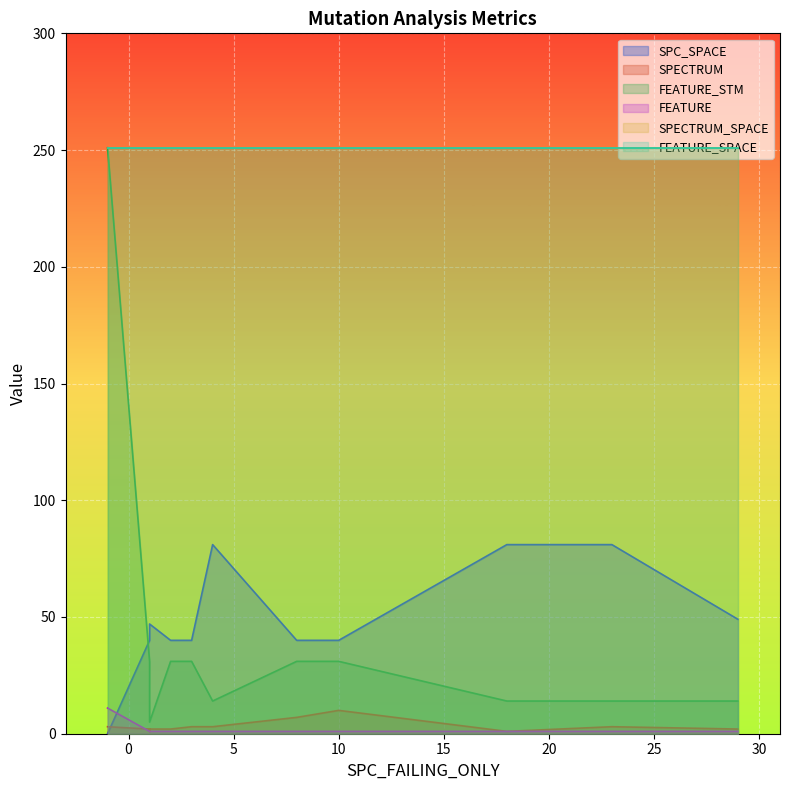

How many lines are shown in the chart?

6